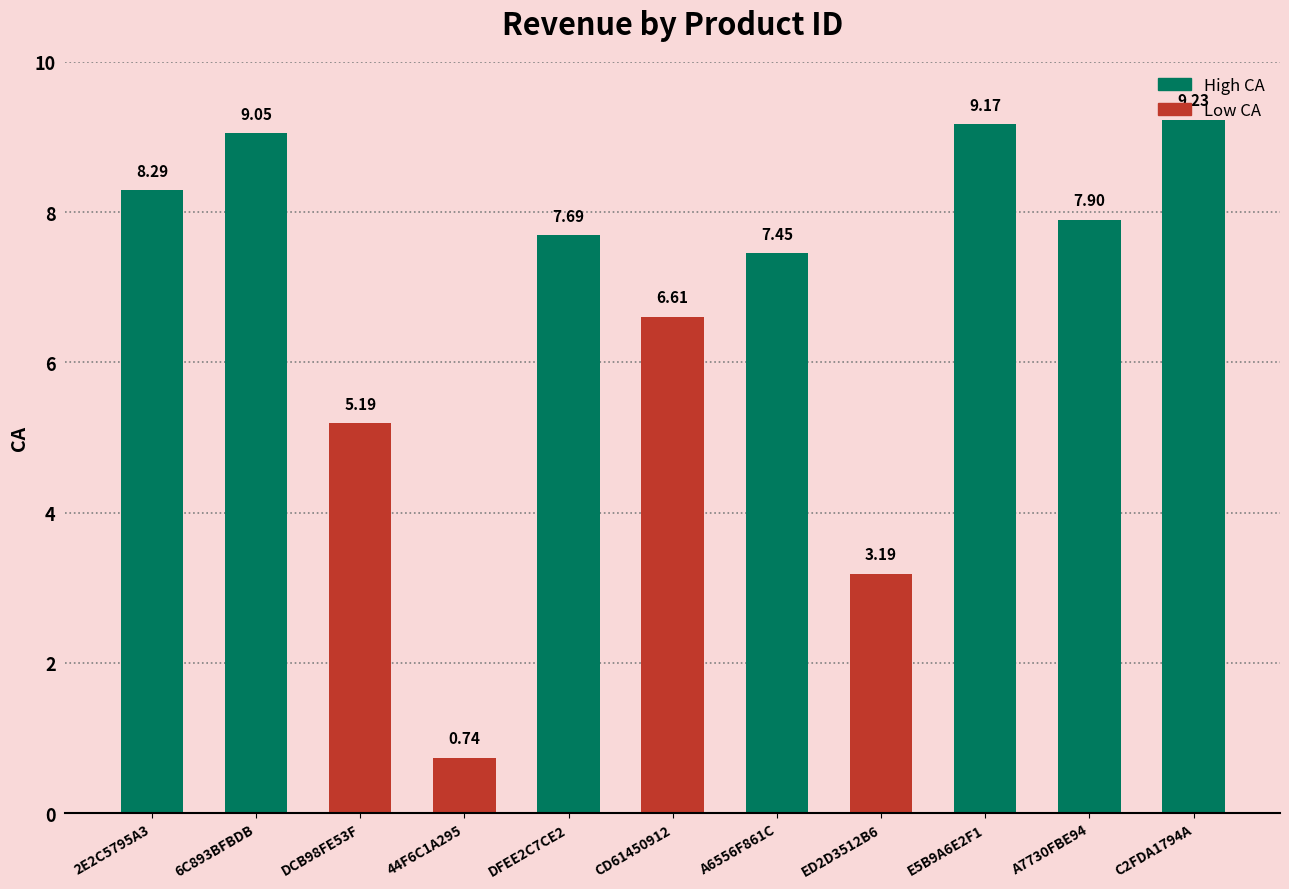

Where is the data nearest to the value 4?

ED2D3512B6